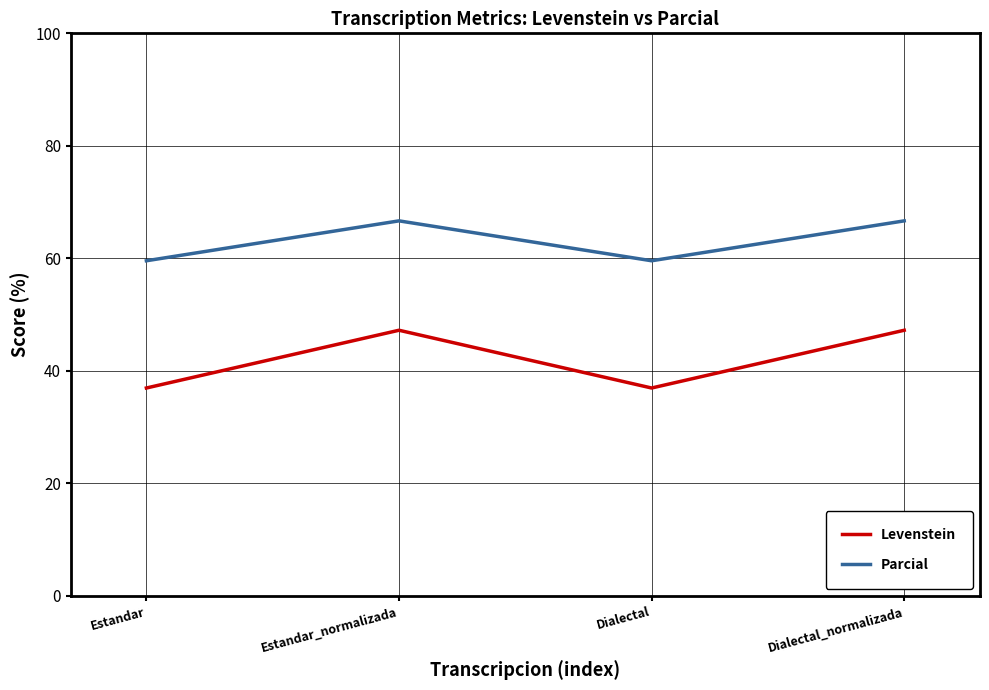

How many lines are shown in the chart?

2